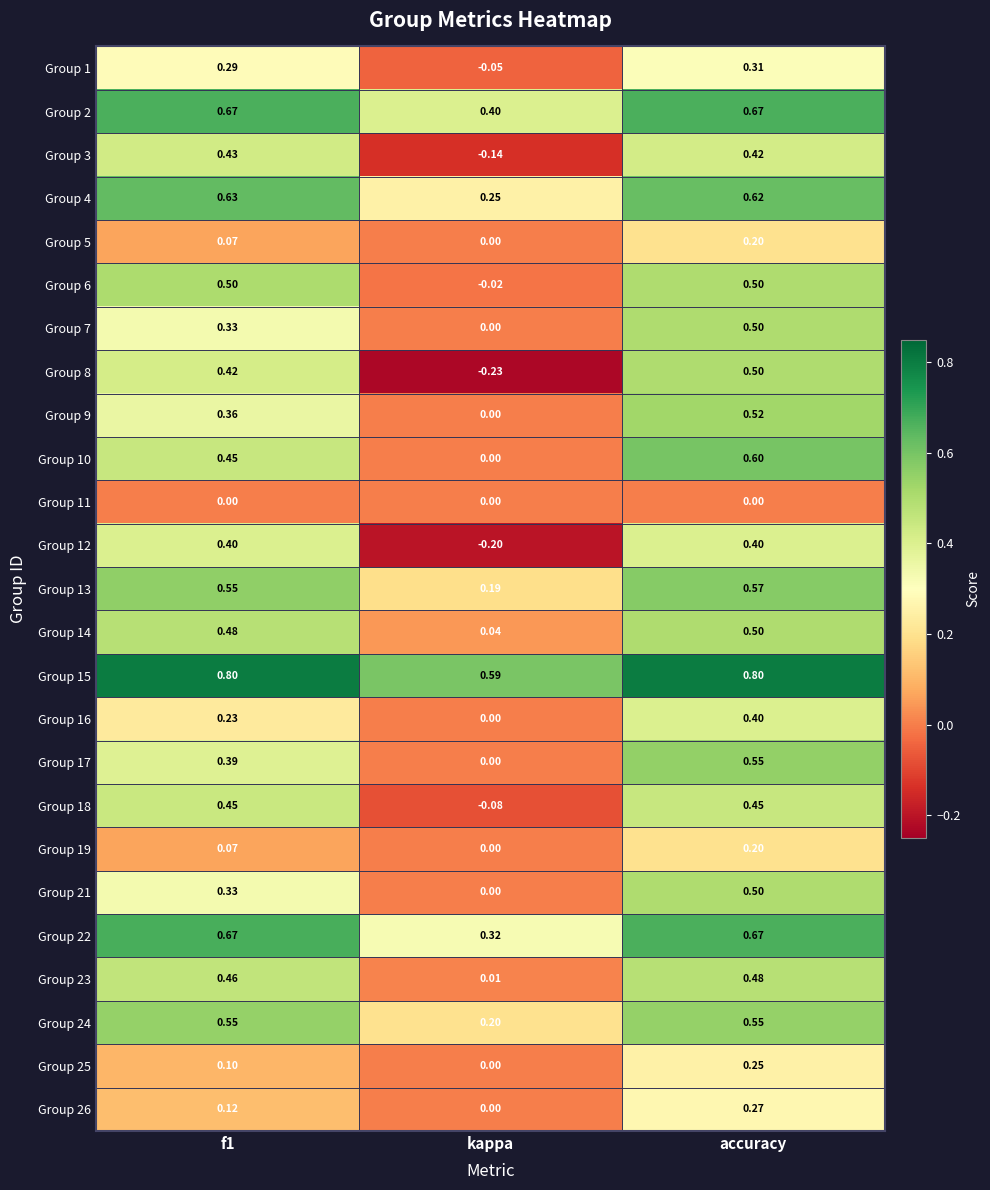

At which label is Group 6 closest to 0?

kappa